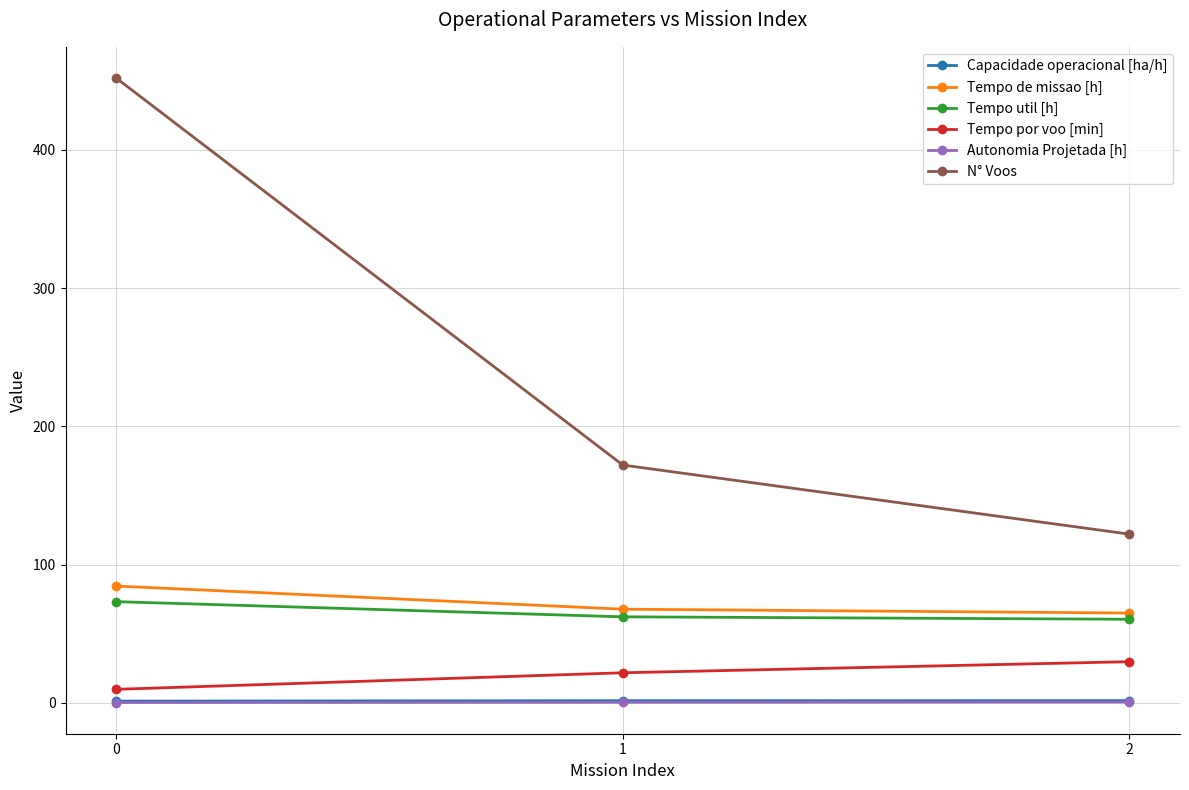

Where does the Tempo por voo [min] series first go above 21?

1